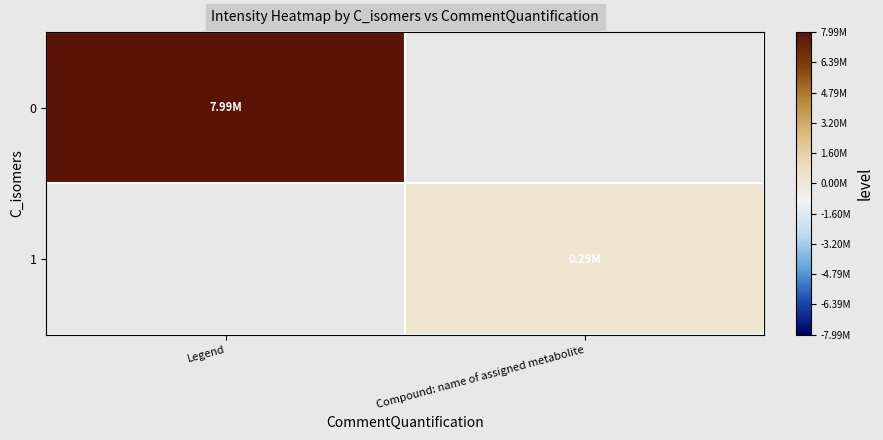

Where does the 1 series first go above 289287?

Compound: name of assigned metabolite